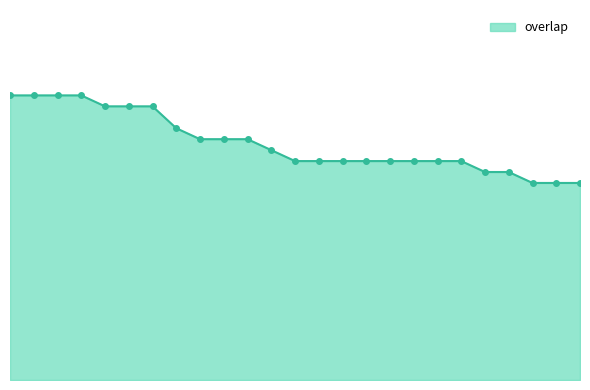

What is the difference between the maximum and minimum values?

8